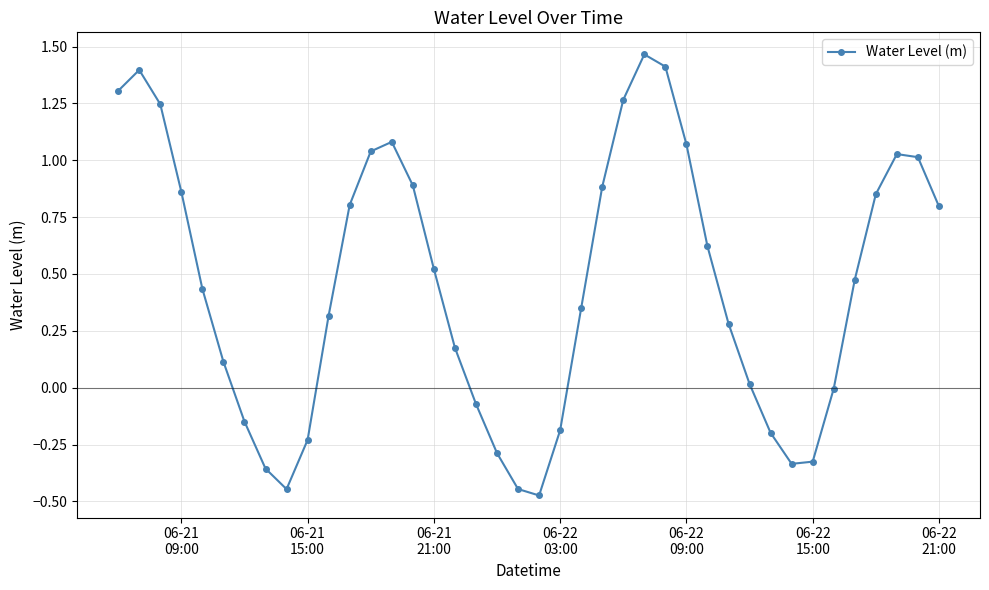

How many series are shown in this chart?

1